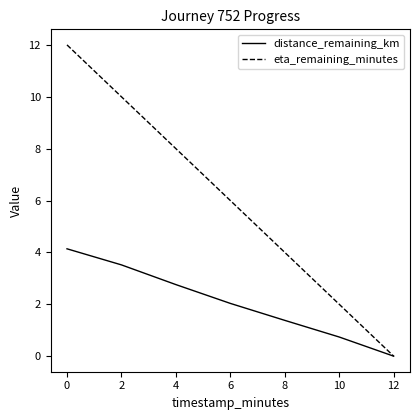

Rank the categories by eta_remaining_minutes value from lowest to highest.

12, 10, 8, 6, 4, 2, 0